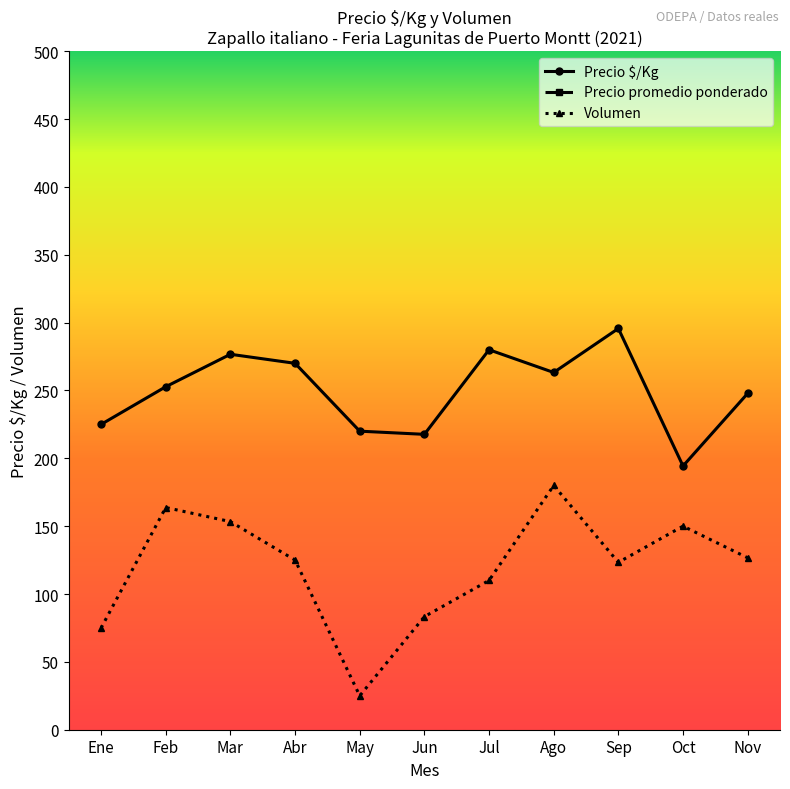

How many lines are shown in the chart?

3